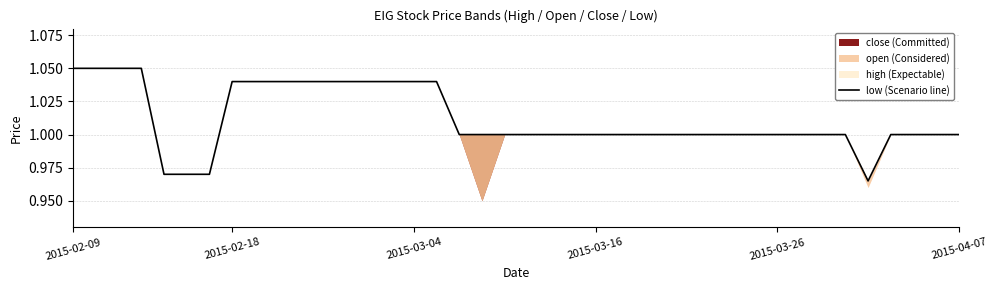

Which category has the highest value across all series?

2015-02-09